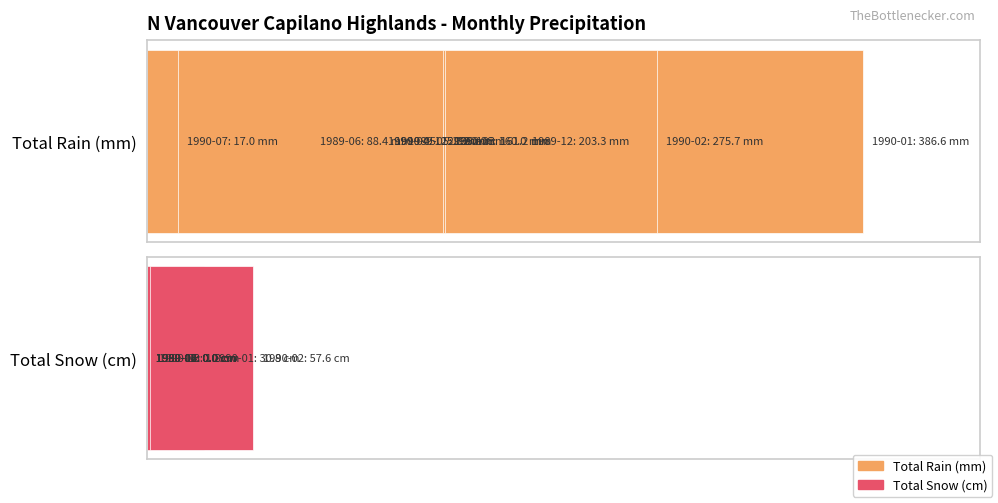

Is the value of Total Snow (cm) at 9 greater than the value of Total Rain (mm) at 0?

No